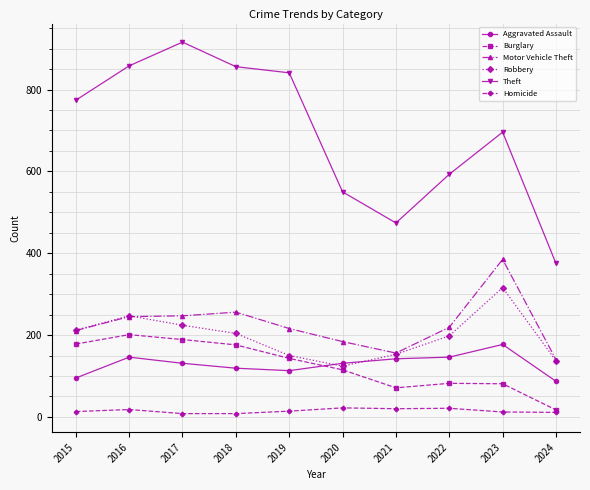

How many series are shown in this chart?

6